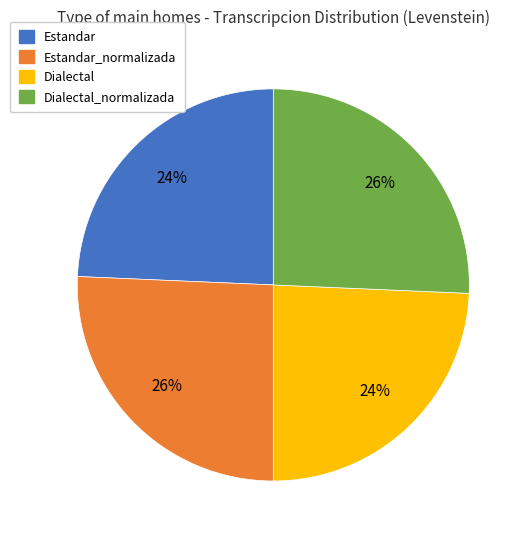

Does any single category account for the majority?

No